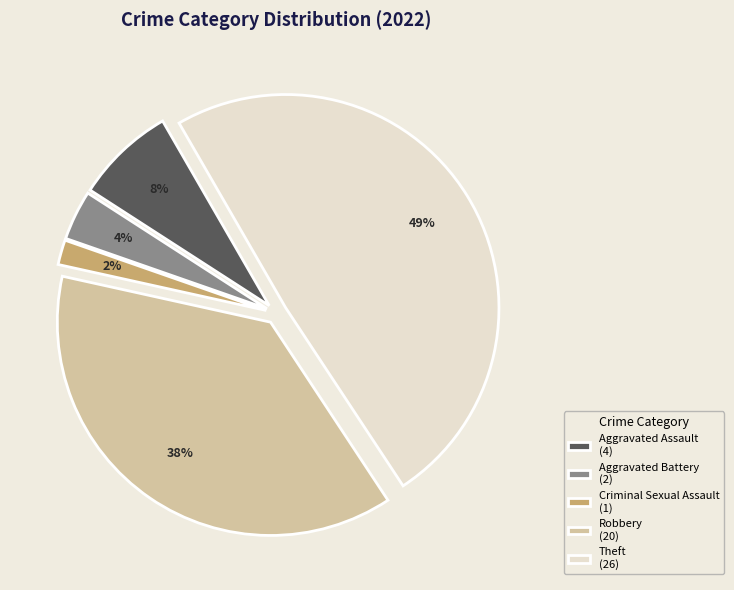

Which has a higher value, Criminal Sexual Assault (1) or Aggravated Assault (4)?

Aggravated Assault (4)